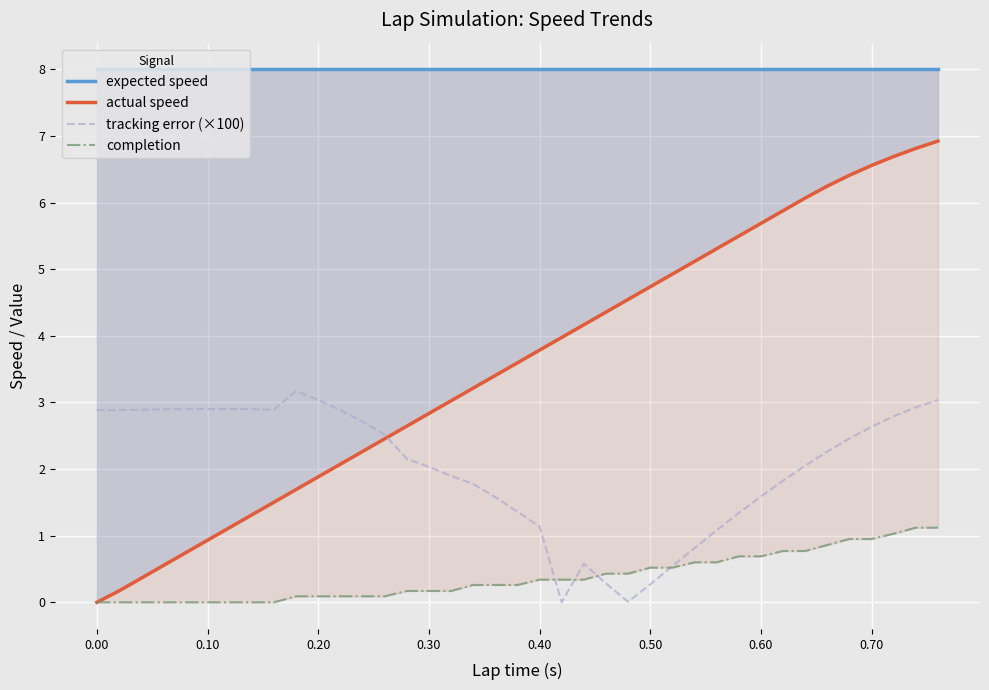

True or false: expected speed has more than 0 interior local peaks.

False